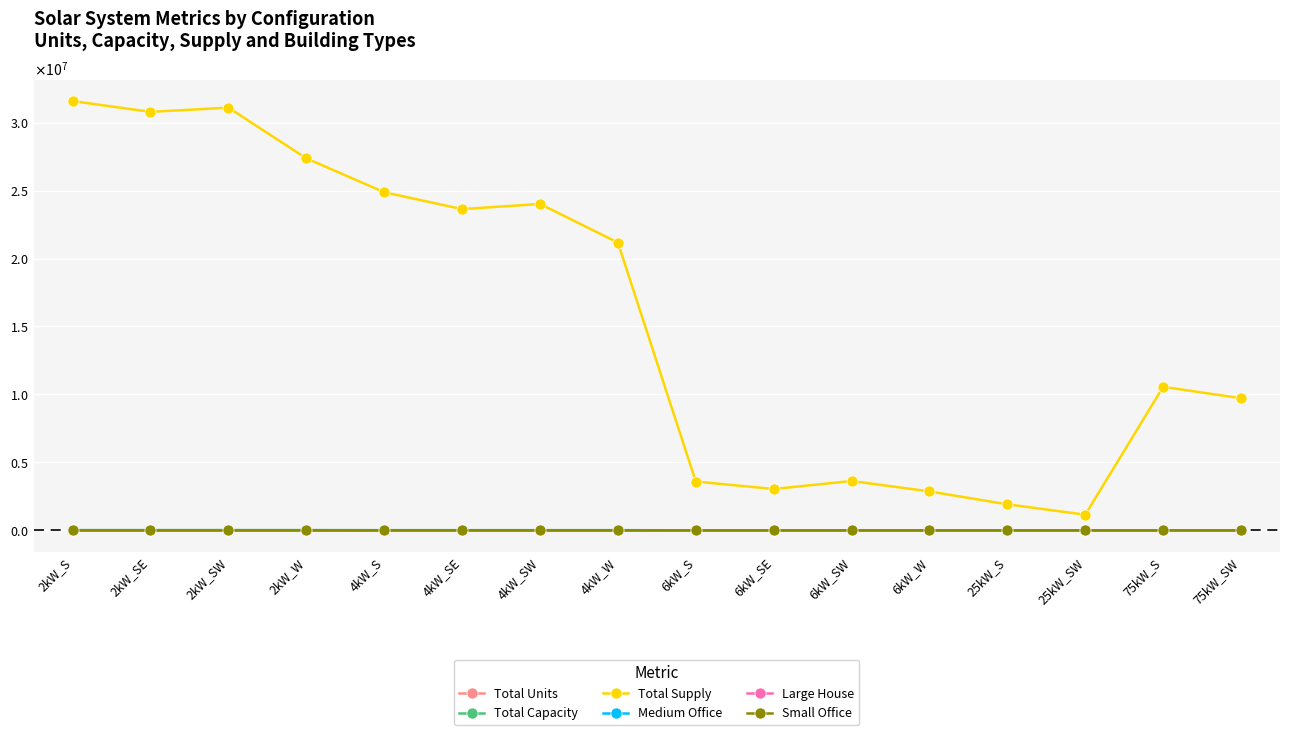

Does the chart have visible grid lines?

Yes